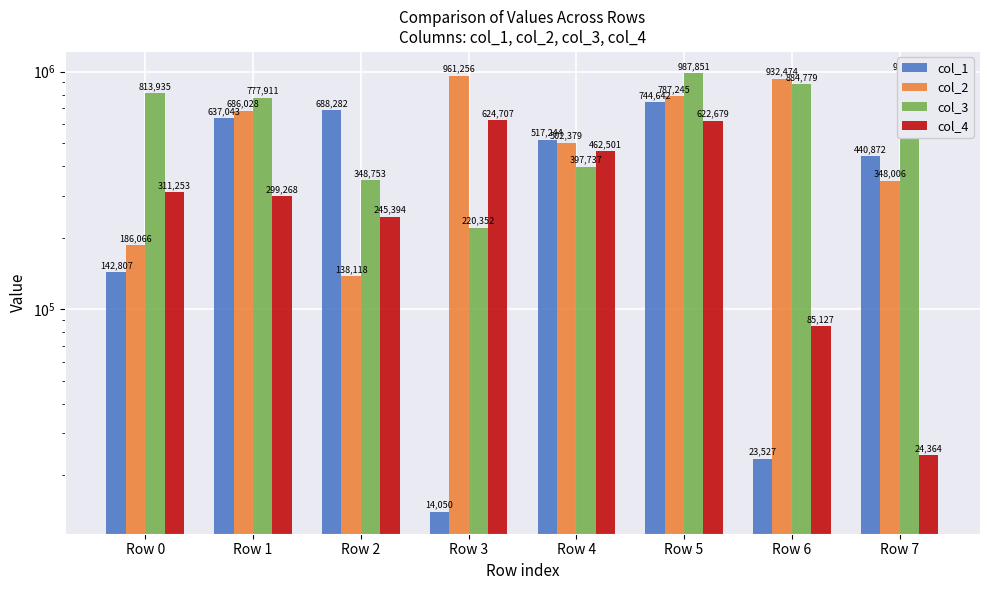

At which label does col_2 first exceed 686028?

Row 3